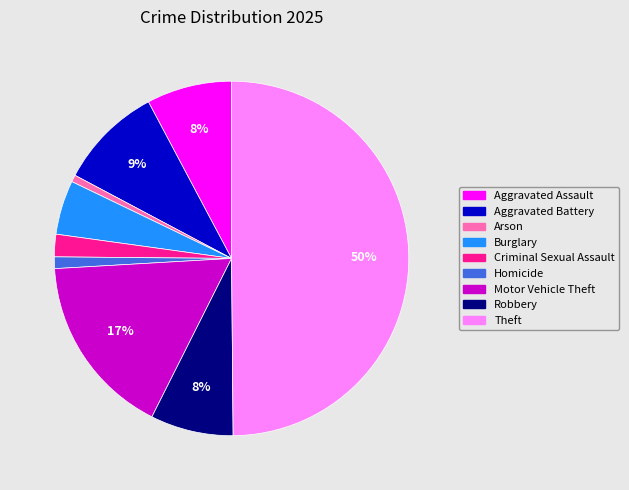

How many slices are in this pie chart?

9